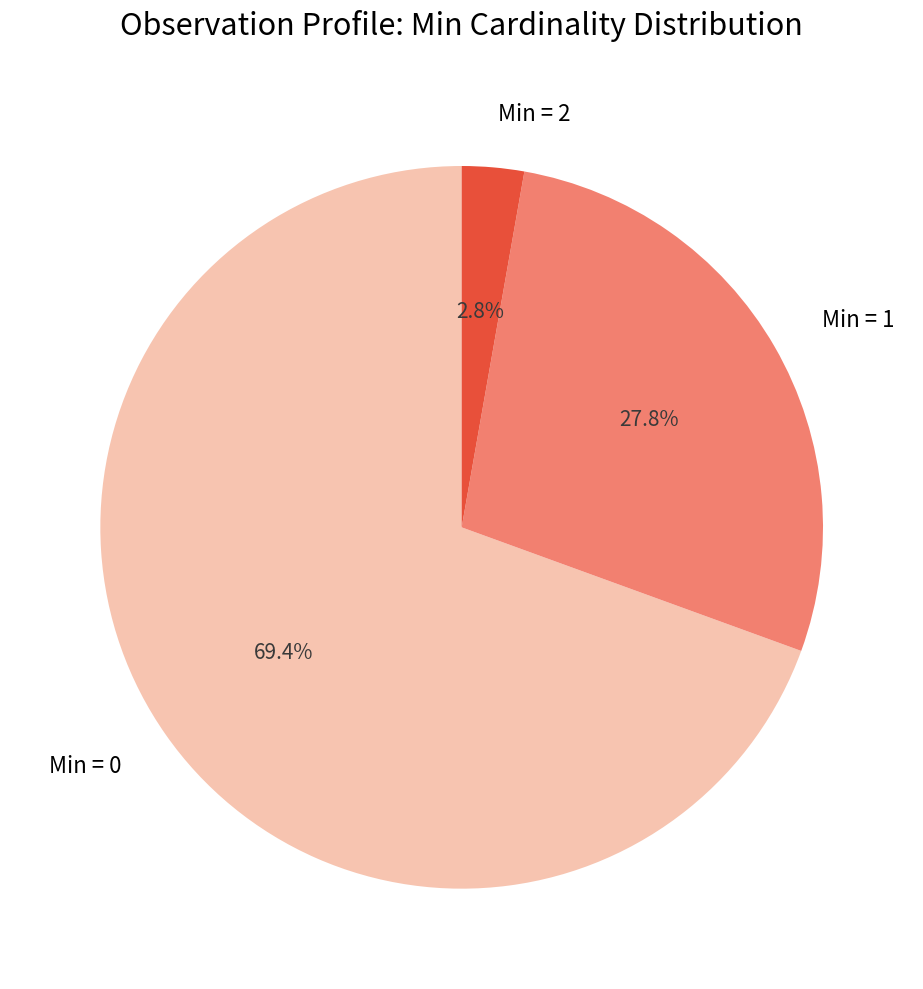

Count the number of slices in the pie.

3